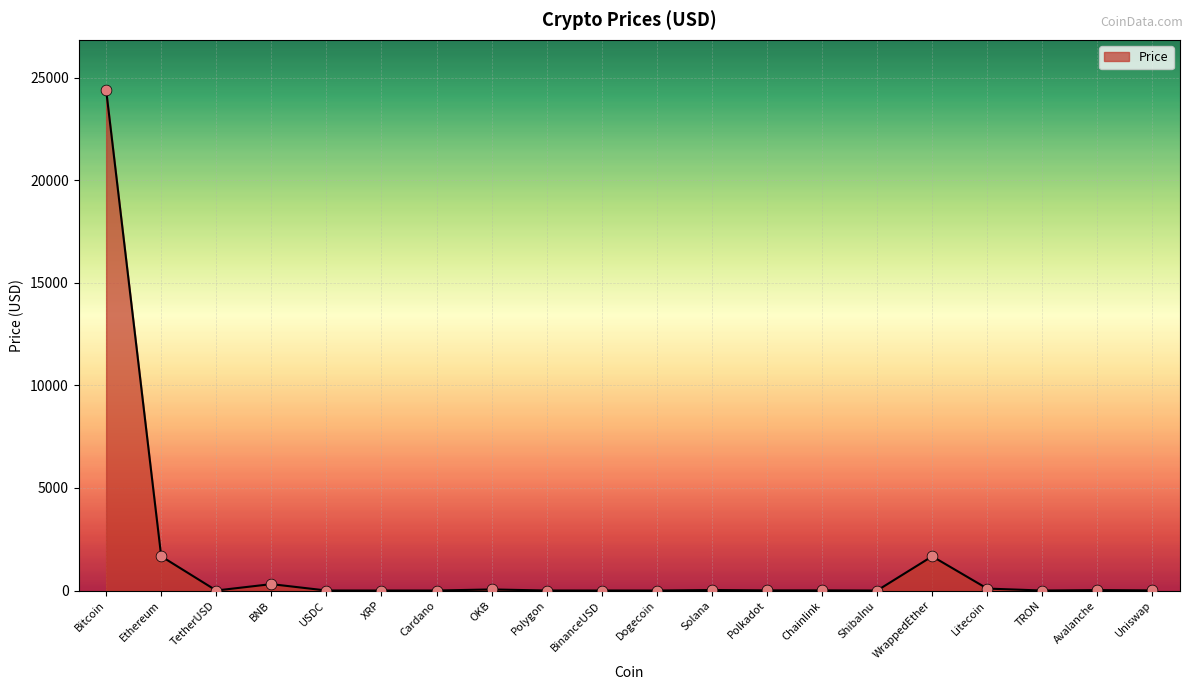

What is the maximum value shown in the chart?

24399.9